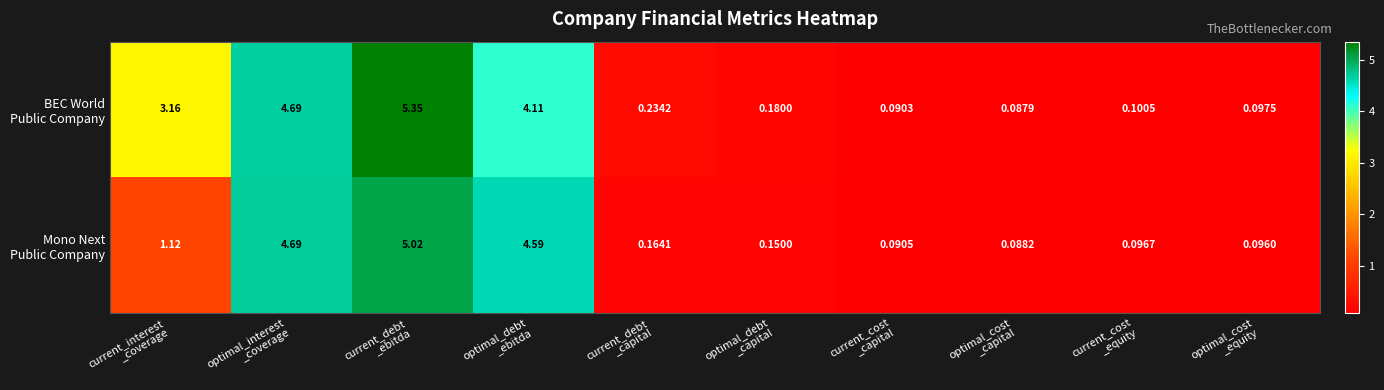

Count the number of categories in the chart.

10